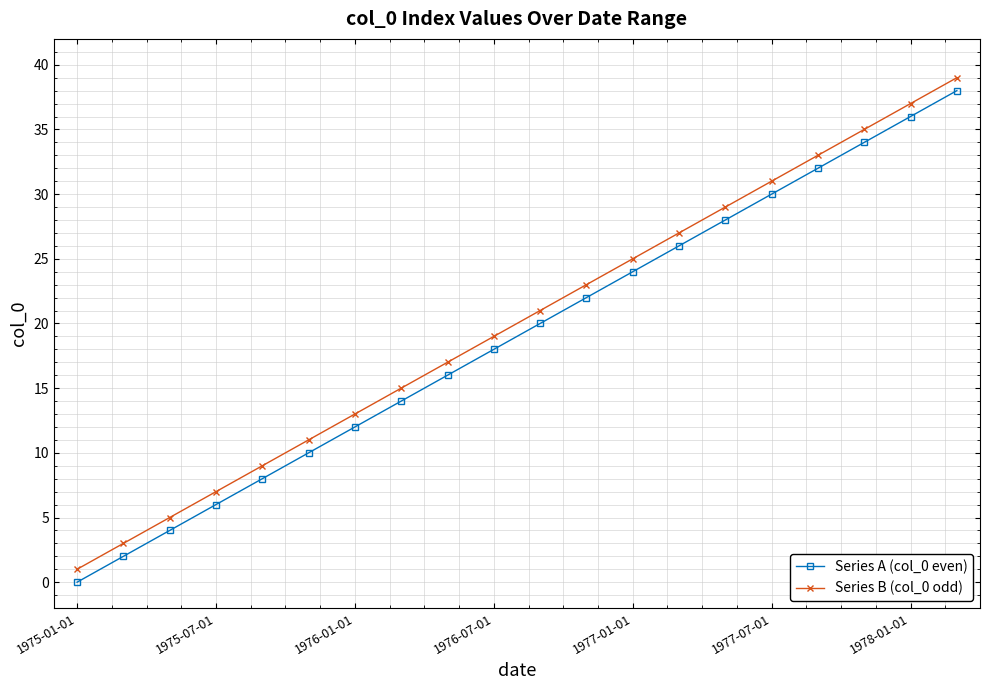

What is the average value of the Series A (col_0 even) series?

19